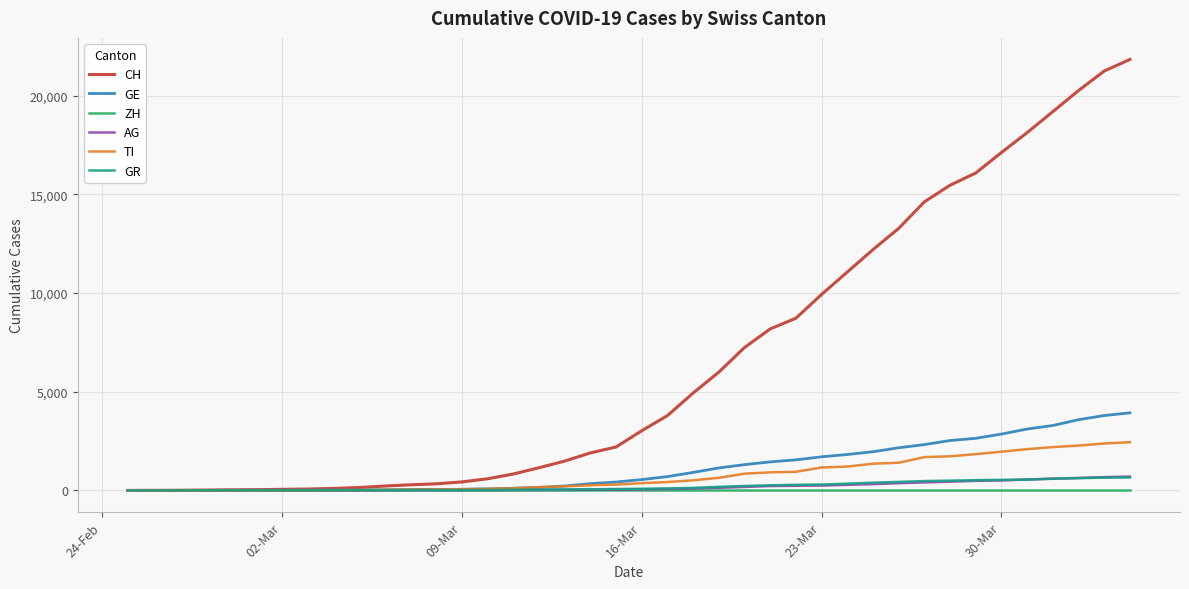

What is the average value of the GE series?

1122